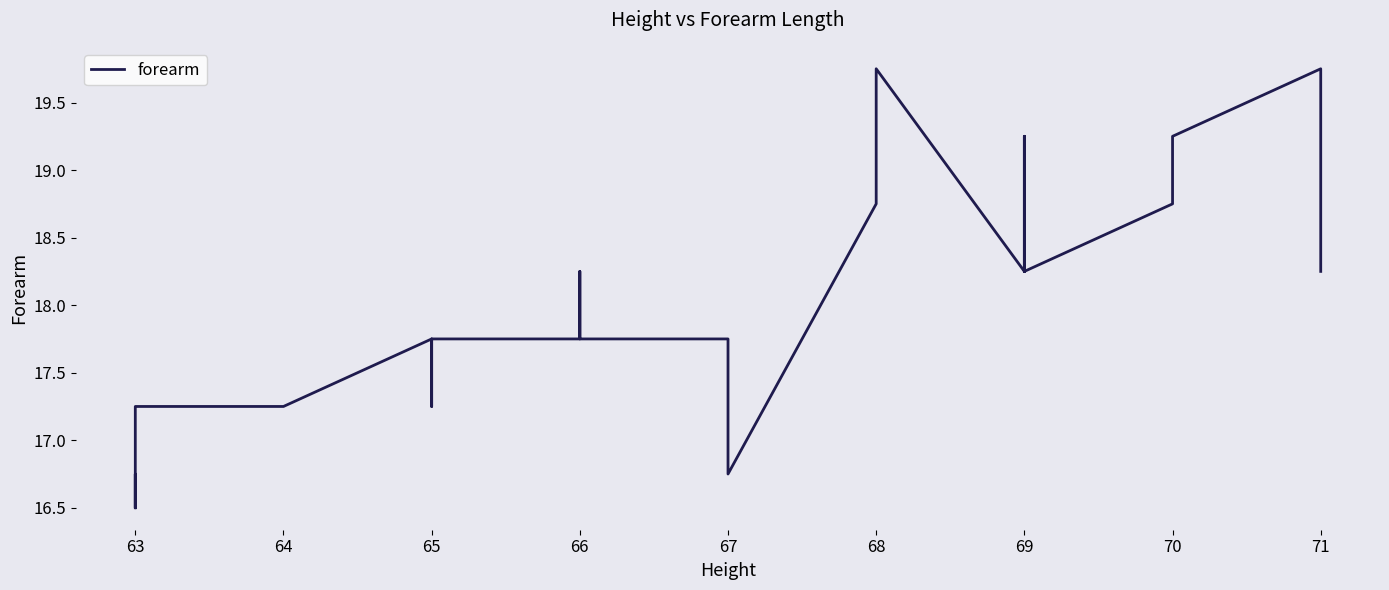

How many data points are less than 18?

14